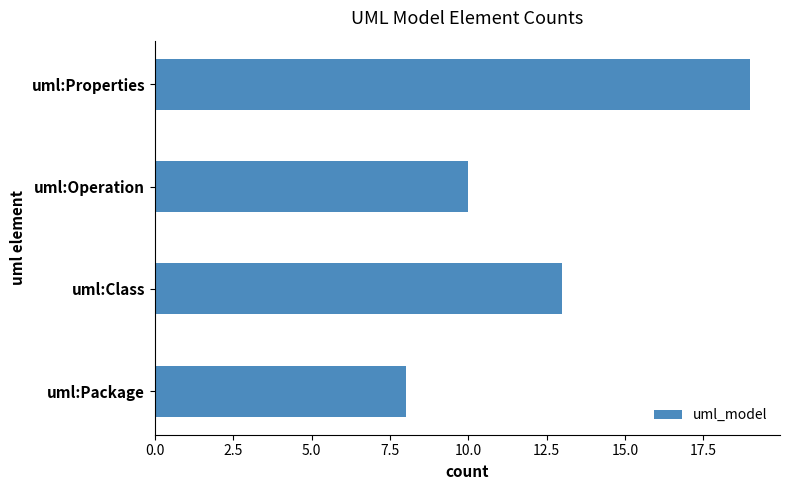

How many categories are shown in the chart?

4